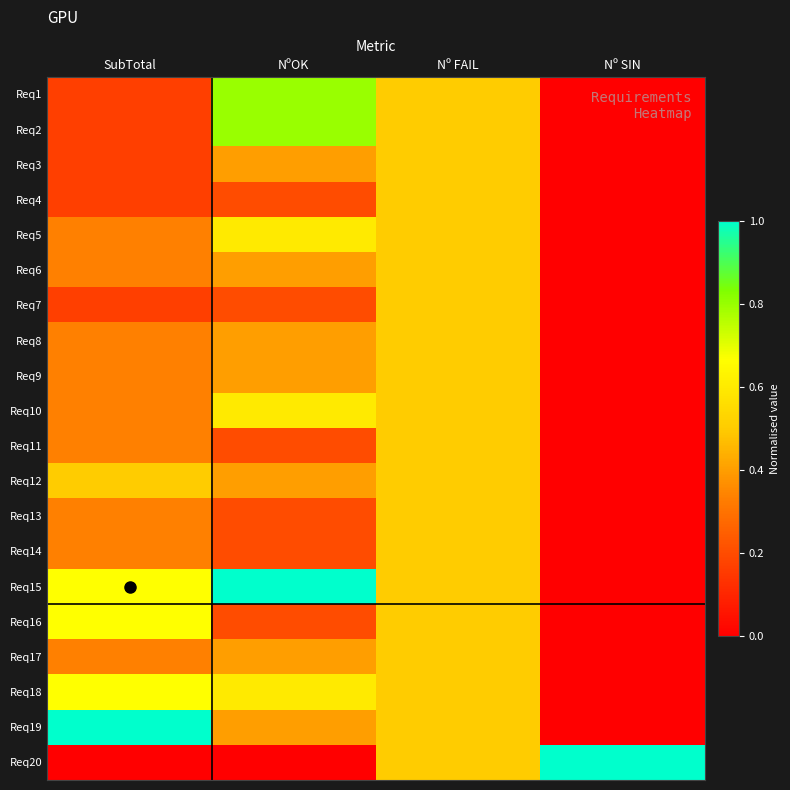

Which series changed the most between NºOK and Nº FAIL?

Req15